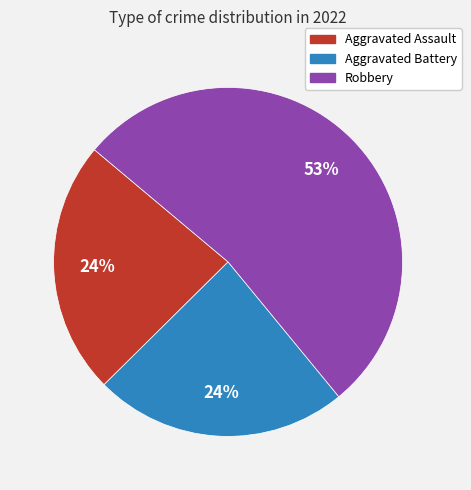

To the nearest percent, what is the average slice percentage?

33%